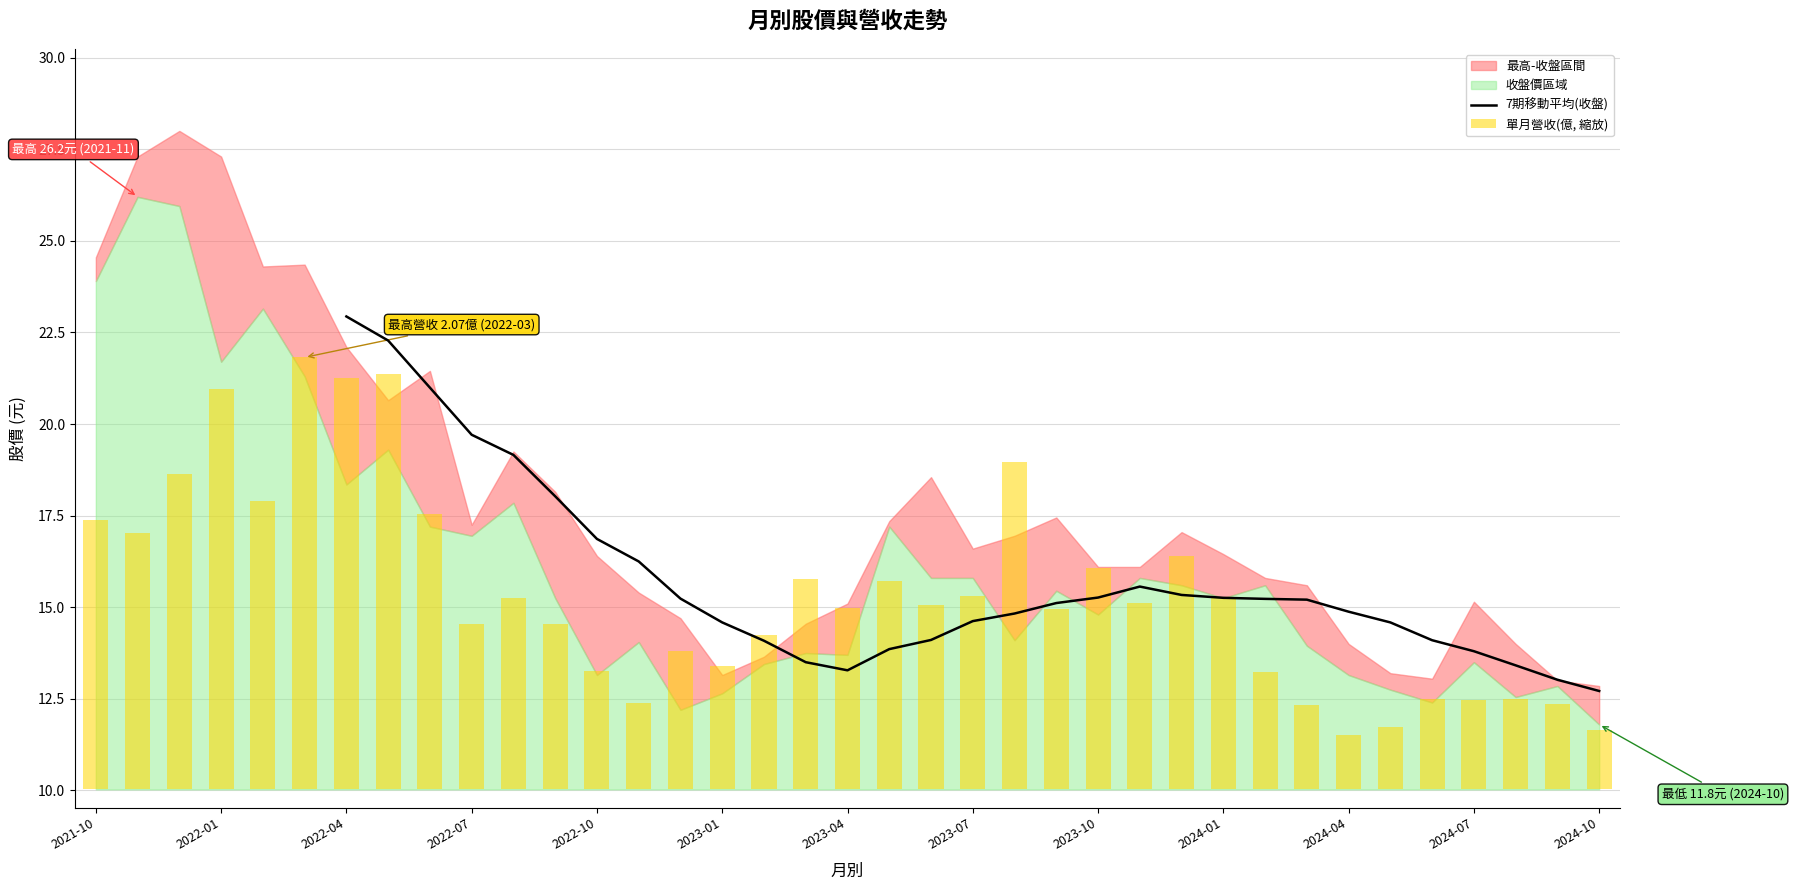

Which has a higher value, 35 or 2022-04?

2022-04